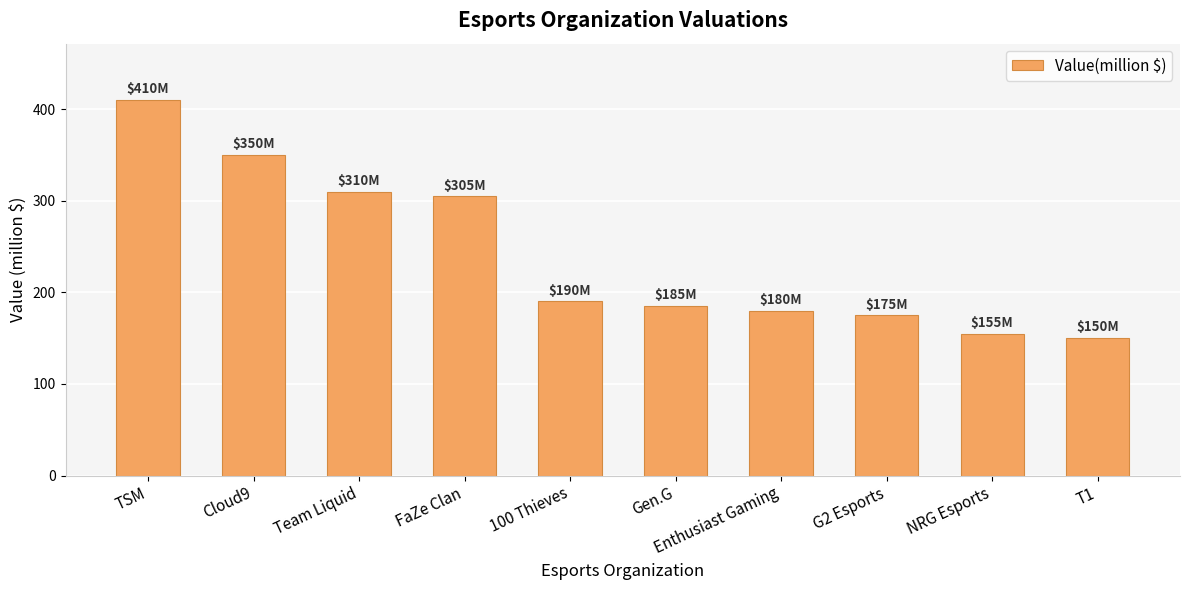

Are the bars grouped side by side (vs. stacked)?

No